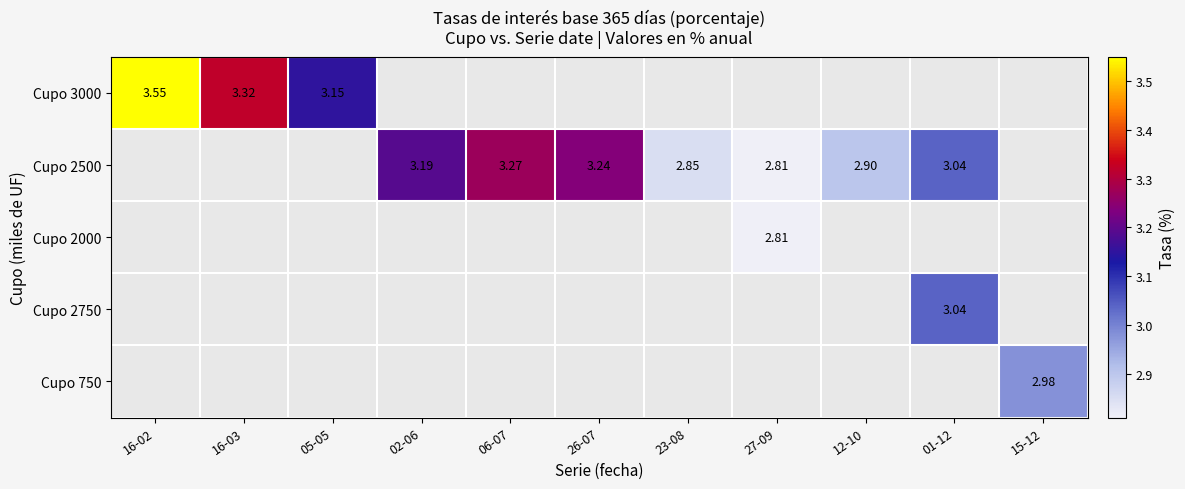

At how many categories does at least one series exceed 3?

7